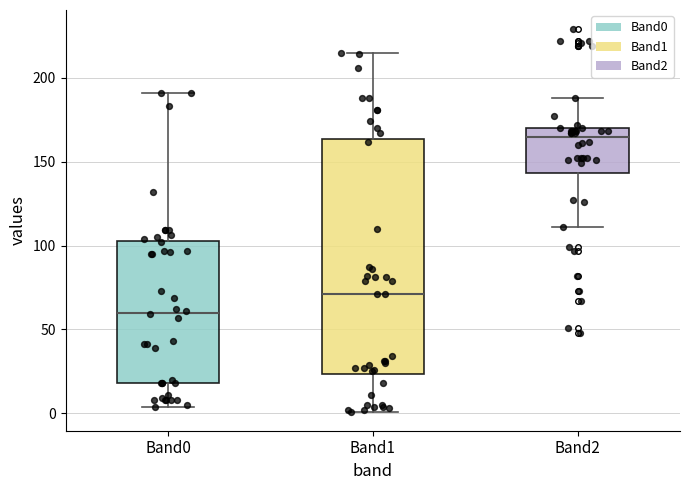

Reading left to right, read every box against the y-axis: the position of its median line, the range the box covers, and the ends of its whiskers. The values are not printed on the chart, so give them approximately, as read against the axis.

Band0: median 60, box 20 to 105, whiskers 5 to 190
Band1: median 70, box 25 to 165, whiskers 0 to 215
Band2: median 165, box 145 to 170, whiskers 110 to 190